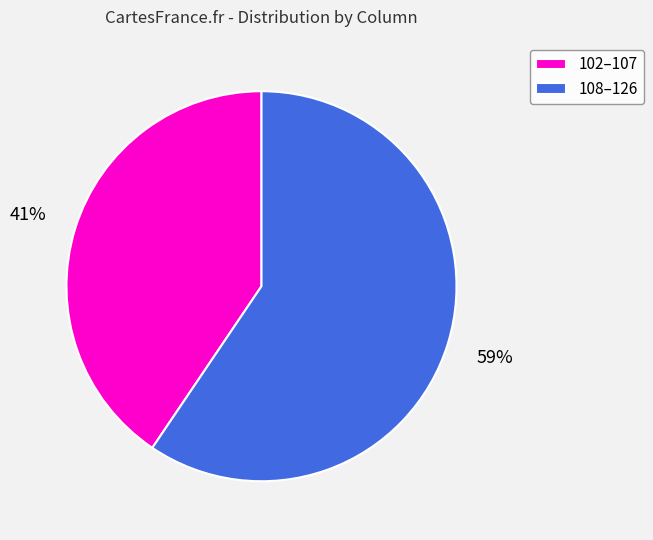

Is there any slice that represents more than half of the pie?

Yes